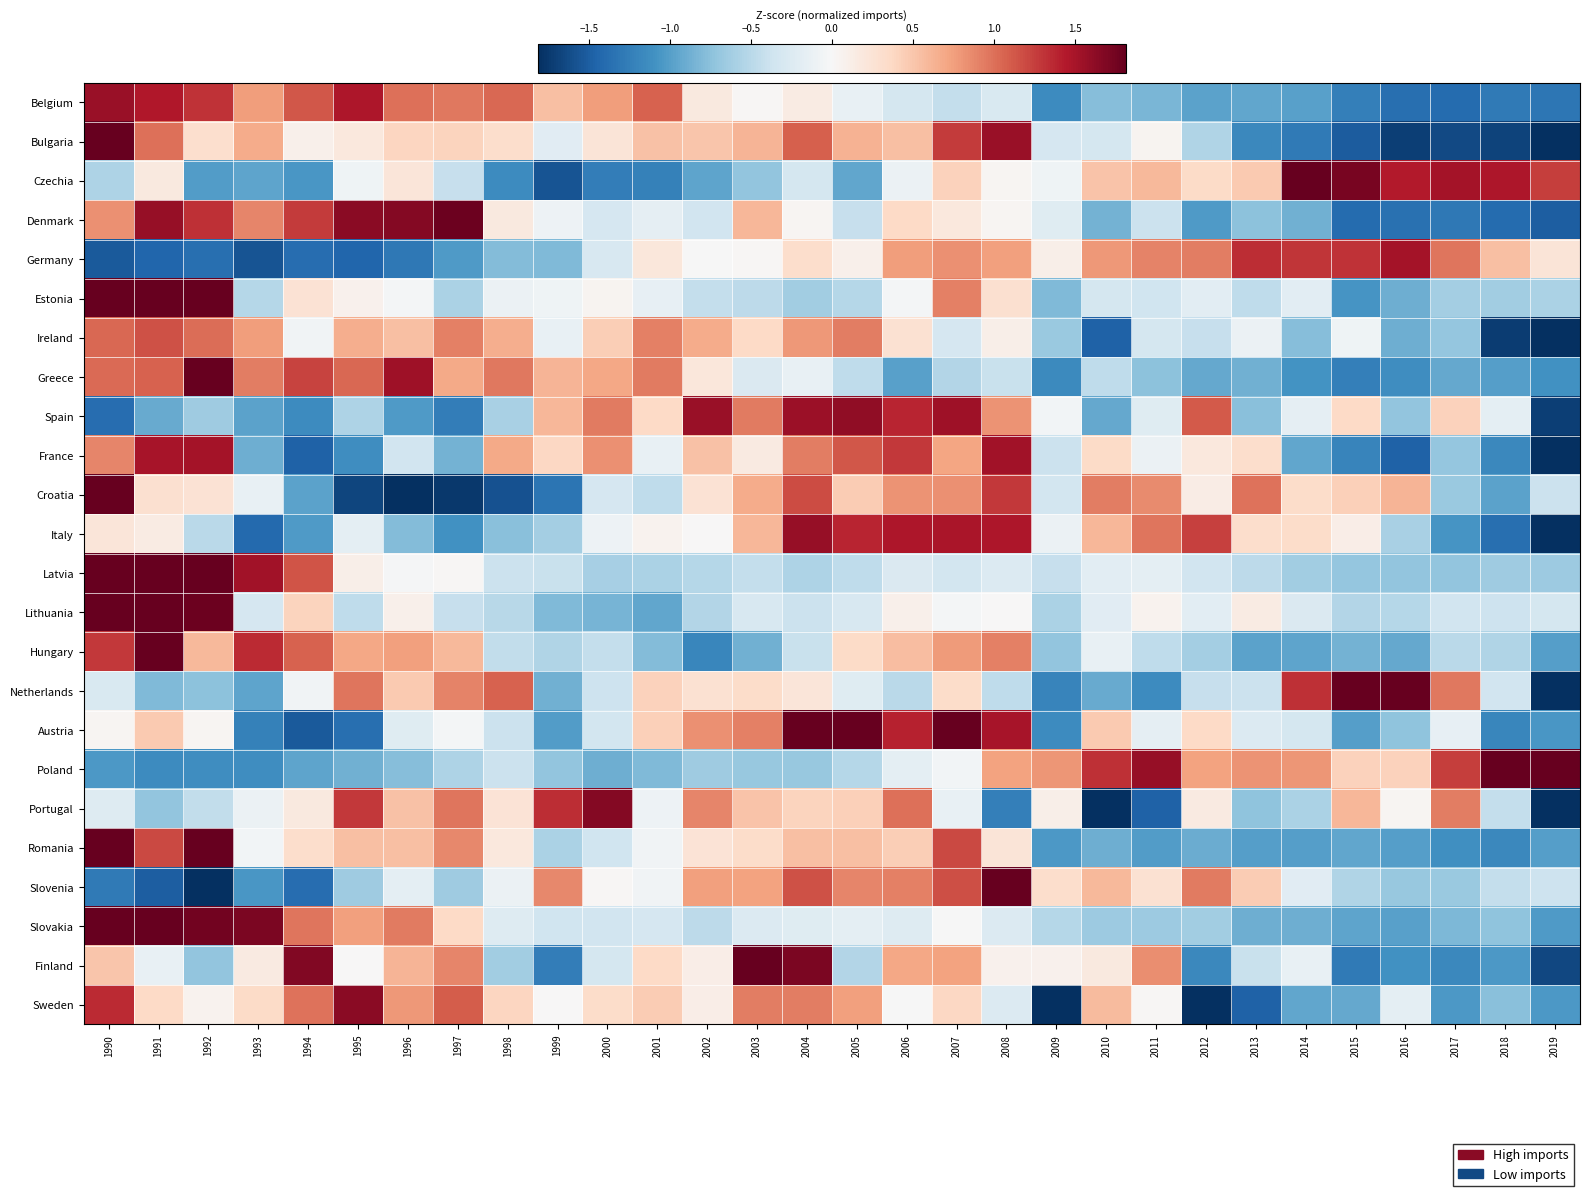

Reading left to right, list all the values displayed in this chart.

Belgium: 1990=1.6	1991=1.5	1992=1.3	1993=0.8	1994=1.1	1995=1.5	1996=1.0	1997=1.0	1998=1.0	1999=0.5	2000=0.8	2001=1.1	2002=0.2	2003=0.0	2004=0.1	2005=-0.1	2006=-0.3	2007=-0.4	2008=-0.3	2009=-1.1	2010=-0.8	2011=-0.8	2012=-1.0	2013=-1.0	2014=-1.0	2015=-1.2	2016=-1.4	2017=-1.4	2018=-1.3	2019=-1.3
Bulgaria: 1990=1.8	1991=1.0	1992=0.3	1993=0.7	1994=0.1	1995=0.2	1996=0.4	1997=0.4	1998=0.3	1999=-0.2	2000=0.2	2001=0.5	2002=0.5	2003=0.6	2004=1.1	2005=0.6	2006=0.5	2007=1.3	2008=1.6	2009=-0.3	2010=-0.3	2011=0.0	2012=-0.6	2013=-1.2	2014=-1.3	2015=-1.5	2016=-1.7	2017=-1.6	2018=-1.7	2019=-1.9
Czechia: 1990=-0.6	1991=0.2	1992=-1.0	1993=-1.0	1994=-1.1	1995=-0.1	1996=0.2	1997=-0.4	1998=-1.1	1999=-1.6	2000=-1.3	2001=-1.2	2002=-1.0	2003=-0.7	2004=-0.3	2005=-0.9	2006=-0.1	2007=0.4	2008=0.0	2009=-0.1	2010=0.5	2011=0.6	2012=0.4	2013=0.5	2014=2.2	2015=1.7	2016=1.4	2017=1.5	2018=1.5	2019=1.3
Denmark: 1990=0.8	1991=1.6	1992=1.3	1993=0.9	1994=1.3	1995=1.6	1996=1.7	1997=1.8	1998=0.2	1999=-0.1	2000=-0.3	2001=-0.2	2002=-0.4	2003=0.6	2004=0.0	2005=-0.4	2006=0.4	2007=0.2	2008=0.0	2009=-0.2	2010=-0.9	2011=-0.4	2012=-1.0	2013=-0.7	2014=-0.9	2015=-1.4	2016=-1.4	2017=-1.3	2018=-1.4	2019=-1.5
Germany: 1990=-1.5	1991=-1.4	1992=-1.4	1993=-1.6	1994=-1.4	1995=-1.4	1996=-1.3	1997=-1.0	1998=-0.8	1999=-0.8	2000=-0.3	2001=0.2	2002=-0.0	2003=0.0	2004=0.3	2005=0.1	2006=0.8	2007=0.8	2008=0.7	2009=0.1	2010=0.8	2011=0.9	2012=0.9	2013=1.3	2014=1.3	2015=1.3	2016=1.5	2017=1.0	2018=0.6	2019=0.2
Estonia: 1990=3.4	1991=2.8	1992=1.9	1993=-0.5	1994=0.3	1995=0.1	1996=-0.0	1997=-0.6	1998=-0.1	1999=-0.1	2000=0.0	2001=-0.2	2002=-0.4	2003=-0.5	2004=-0.6	2005=-0.5	2006=-0.0	2007=0.9	2008=0.3	2009=-0.8	2010=-0.3	2011=-0.4	2012=-0.2	2013=-0.5	2014=-0.2	2015=-1.1	2016=-0.9	2017=-0.6	2018=-0.6	2019=-0.6
Ireland: 1990=1.0	1991=1.2	1992=1.0	1993=0.8	1994=-0.1	1995=0.7	1996=0.5	1997=0.9	1998=0.7	1999=-0.1	2000=0.4	2001=0.9	2002=0.7	2003=0.4	2004=0.8	2005=0.9	2006=0.3	2007=-0.3	2008=0.1	2009=-0.7	2010=-1.5	2011=-0.3	2012=-0.4	2013=-0.1	2014=-0.8	2015=-0.1	2016=-0.9	2017=-0.7	2018=-1.7	2019=-3.6
Greece: 1990=1.0	1991=1.1	1992=2.5	1993=0.9	1994=1.2	1995=1.0	1996=1.5	1997=0.7	1998=1.0	1999=0.6	2000=0.7	2001=0.9	2002=0.2	2003=-0.3	2004=-0.1	2005=-0.5	2006=-1.0	2007=-0.5	2008=-0.4	2009=-1.2	2010=-0.5	2011=-0.7	2012=-0.9	2013=-0.9	2014=-1.1	2015=-1.2	2016=-1.1	2017=-0.9	2018=-1.0	2019=-1.1
Spain: 1990=-1.4	1991=-0.9	1992=-0.6	1993=-1.0	1994=-1.1	1995=-0.6	1996=-1.0	1997=-1.3	1998=-0.6	1999=0.6	2000=0.9	2001=0.4	2002=1.6	2003=0.9	2004=1.6	2005=1.6	2006=1.4	2007=1.5	2008=0.8	2009=-0.0	2010=-0.9	2011=-0.2	2012=1.1	2013=-0.8	2014=-0.2	2015=0.4	2016=-0.7	2017=0.4	2018=-0.2	2019=-1.7
France: 1990=0.9	1991=1.5	1992=1.5	1993=-0.9	1994=-1.5	1995=-1.1	1996=-0.4	1997=-0.9	1998=0.7	1999=0.4	2000=0.8	2001=-0.1	2002=0.5	2003=0.2	2004=0.9	2005=1.1	2006=1.3	2007=0.7	2008=1.5	2009=-0.4	2010=0.4	2011=-0.1	2012=0.2	2013=0.3	2014=-0.9	2015=-1.2	2016=-1.5	2017=-0.7	2018=-1.2	2019=-2.1
Croatia: 1990=2.1	1991=0.3	1992=0.3	1993=-0.1	1994=-1.0	1995=-1.7	1996=-2.0	1997=-1.8	1998=-1.6	1999=-1.3	2000=-0.3	2001=-0.5	2002=0.3	2003=0.7	2004=1.2	2005=0.5	2006=0.8	2007=0.8	2008=1.3	2009=-0.3	2010=0.9	2011=0.9	2012=0.1	2013=1.0	2014=0.3	2015=0.4	2016=0.6	2017=-0.7	2018=-1.0	2019=-0.4
Italy: 1990=0.2	1991=0.2	1992=-0.5	1993=-1.4	1994=-1.0	1995=-0.2	1996=-0.8	1997=-1.1	1998=-0.8	1999=-0.6	2000=-0.1	2001=0.1	2002=0.0	2003=0.6	2004=1.6	2005=1.4	2006=1.5	2007=1.5	2008=1.5	2009=-0.1	2010=0.6	2011=1.0	2012=1.2	2013=0.3	2014=0.3	2015=0.1	2016=-0.6	2017=-1.1	2018=-1.4	2019=-2.4
Latvia: 1990=3.2	1991=2.6	1992=1.9	1993=1.5	1994=1.1	1995=0.1	1996=-0.0	1997=0.0	1998=-0.4	1999=-0.4	2000=-0.6	2001=-0.6	2002=-0.5	2003=-0.4	2004=-0.6	2005=-0.5	2006=-0.3	2007=-0.3	2008=-0.3	2009=-0.4	2010=-0.2	2011=-0.2	2012=-0.3	2013=-0.5	2014=-0.6	2015=-0.7	2016=-0.7	2017=-0.7	2018=-0.7	2019=-0.7
Lithuania: 1990=2.9	1991=3.6	1992=1.8	1993=-0.3	1994=0.4	1995=-0.5	1996=0.1	1997=-0.4	1998=-0.5	1999=-0.8	2000=-0.8	2001=-0.9	2002=-0.5	2003=-0.3	2004=-0.4	2005=-0.3	2006=0.1	2007=-0.0	2008=0.0	2009=-0.6	2010=-0.2	2011=0.1	2012=-0.2	2013=0.2	2014=-0.3	2015=-0.5	2016=-0.5	2017=-0.4	2018=-0.4	2019=-0.3
Hungary: 1990=1.3	1991=3.4	1992=0.6	1993=1.4	1994=1.1	1995=0.7	1996=0.7	1997=0.6	1998=-0.4	1999=-0.5	2000=-0.4	2001=-0.8	2002=-1.2	2003=-0.9	2004=-0.4	2005=0.3	2006=0.6	2007=0.8	2008=0.9	2009=-0.7	2010=-0.1	2011=-0.5	2012=-0.6	2013=-1.0	2014=-1.0	2015=-0.9	2016=-0.9	2017=-0.5	2018=-0.5	2019=-1.0
Netherlands: 1990=-0.3	1991=-0.8	1992=-0.7	1993=-1.0	1994=-0.1	1995=1.0	1996=0.5	1997=0.9	1998=1.1	1999=-0.9	2000=-0.4	2001=0.4	2002=0.3	2003=0.3	2004=0.2	2005=-0.2	2006=-0.5	2007=0.3	2008=-0.5	2009=-1.2	2010=-0.9	2011=-1.1	2012=-0.4	2013=-0.4	2014=1.3	2015=2.7	2016=2.0	2017=1.0	2018=-0.3	2019=-2.2
Austria: 1990=0.0	1991=0.5	1992=0.0	1993=-1.2	1994=-1.5	1995=-1.4	1996=-0.2	1997=-0.0	1998=-0.4	1999=-1.0	2000=-0.3	2001=0.4	2002=0.8	2003=0.9	2004=1.9	2005=1.9	2006=1.4	2007=1.9	2008=1.5	2009=-1.1	2010=0.5	2011=-0.2	2012=0.4	2013=-0.2	2014=-0.3	2015=-1.0	2016=-0.7	2017=-0.2	2018=-1.2	2019=-1.1
Poland: 1990=-1.0	1991=-1.1	1992=-1.1	1993=-1.1	1994=-1.0	1995=-0.9	1996=-0.8	1997=-0.6	1998=-0.4	1999=-0.7	2000=-0.9	2001=-0.8	2002=-0.7	2003=-0.7	2004=-0.7	2005=-0.5	2006=-0.2	2007=-0.1	2008=0.7	2009=0.8	2010=1.3	2011=1.6	2012=0.7	2013=0.8	2014=0.8	2015=0.4	2016=0.4	2017=1.3	2018=2.4	2019=1.9
Portugal: 1990=-0.2	1991=-0.7	1992=-0.4	1993=-0.1	1994=0.2	1995=1.3	1996=0.5	1997=1.0	1998=0.2	1999=1.3	2000=1.7	2001=-0.1	2002=0.9	2003=0.5	2004=0.4	2005=0.4	2006=1.0	2007=-0.1	2008=-1.2	2009=0.1	2010=-2.5	2011=-1.5	2012=0.2	2013=-0.7	2014=-0.6	2015=0.6	2016=0.0	2017=0.9	2018=-0.4	2019=-2.6
Romania: 1990=3.1	1991=1.2	1992=1.8	1993=-0.0	1994=0.3	1995=0.5	1996=0.6	1997=0.9	1998=0.2	1999=-0.6	2000=-0.4	2001=-0.1	2002=0.2	2003=0.3	2004=0.5	2005=0.5	2006=0.5	2007=1.2	2008=0.2	2009=-1.0	2010=-0.9	2011=-1.0	2012=-0.9	2013=-1.0	2014=-1.0	2015=-0.9	2016=-1.0	2017=-1.1	2018=-1.2	2019=-1.0
Slovenia: 1990=-1.3	1991=-1.5	1992=-2.2	1993=-1.1	1994=-1.4	1995=-0.7	1996=-0.2	1997=-0.7	1998=-0.1	1999=0.9	2000=0.0	2001=-0.1	2002=0.8	2003=0.7	2004=1.2	2005=0.9	2006=0.9	2007=1.2	2008=2.8	2009=0.3	2010=0.6	2011=0.3	2012=0.9	2013=0.5	2014=-0.2	2015=-0.5	2016=-0.7	2017=-0.7	2018=-0.4	2019=-0.4
Slovakia: 1990=2.8	1991=2.4	1992=1.7	1993=1.7	1994=1.0	1995=0.7	1996=0.9	1997=0.4	1998=-0.2	1999=-0.4	2000=-0.4	2001=-0.3	2002=-0.5	2003=-0.3	2004=-0.2	2005=-0.2	2006=-0.2	2007=-0.0	2008=-0.3	2009=-0.5	2010=-0.7	2011=-0.7	2012=-0.6	2013=-0.9	2014=-0.9	2015=-1.0	2016=-1.0	2017=-0.8	2018=-0.7	2019=-1.0
Finland: 1990=0.5	1991=-0.1	1992=-0.7	1993=0.2	1994=1.7	1995=0.0	1996=0.6	1997=0.9	1998=-0.6	1999=-1.3	2000=-0.3	2001=0.4	2002=0.1	2003=2.9	2004=1.7	2005=-0.5	2006=0.7	2007=0.7	2008=0.1	2009=0.1	2010=0.2	2011=0.8	2012=-1.2	2013=-0.4	2014=-0.1	2015=-1.3	2016=-1.1	2017=-1.2	2018=-1.1	2019=-1.6
Sweden: 1990=1.4	1991=0.4	1992=0.1	1993=0.3	1994=1.0	1995=1.6	1996=0.8	1997=1.1	1998=0.4	1999=0.0	2000=0.3	2001=0.5	2002=0.1	2003=0.9	2004=0.9	2005=0.7	2006=-0.0	2007=0.4	2008=-0.2	2009=-2.8	2010=0.6	2011=0.0	2012=-2.1	2013=-1.5	2014=-0.9	2015=-0.9	2016=-0.2	2017=-1.0	2018=-0.8	2019=-1.0